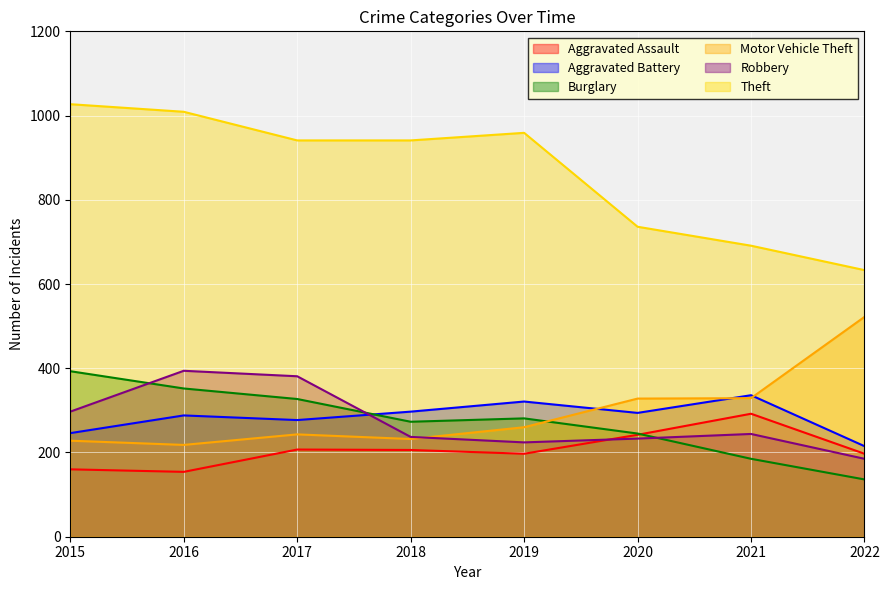

List the labels in order of Burglary value, smallest first.

2022, 2021, 2020, 2018, 2019, 2017, 2016, 2015